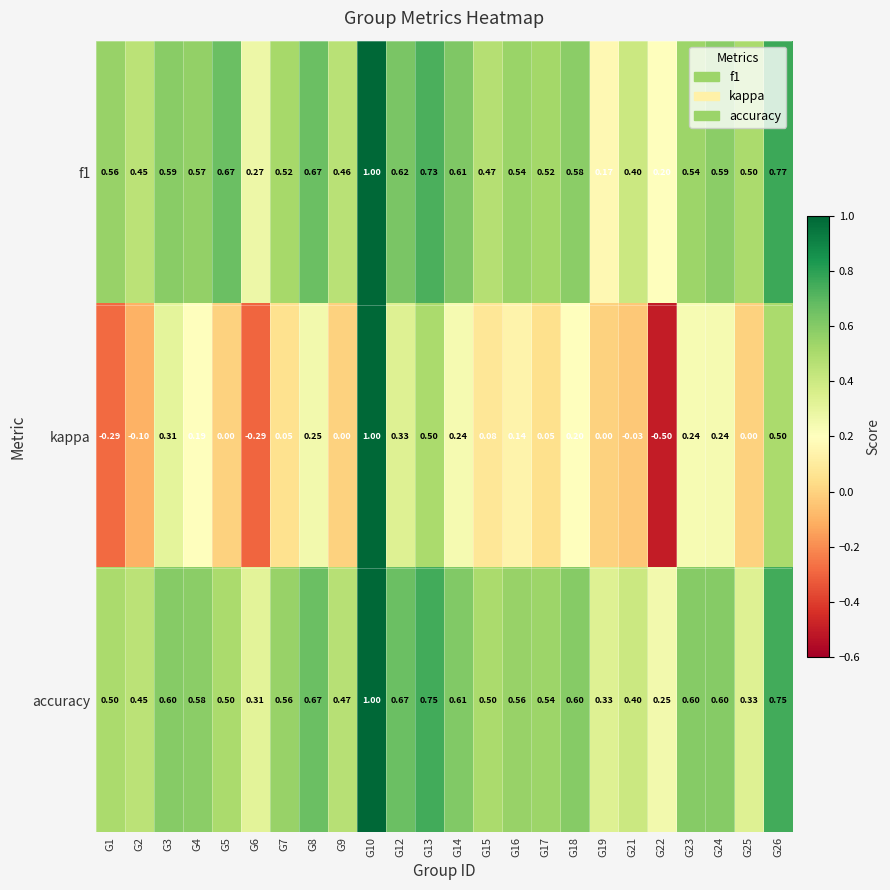

Which series changed the most between G13 and G17?

kappa